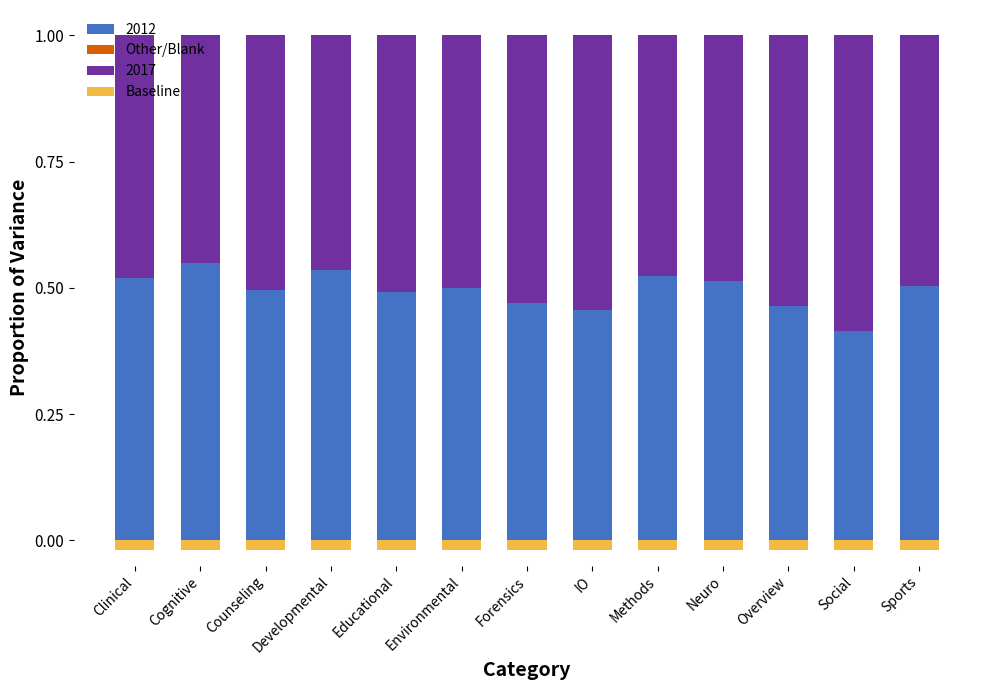

Count the number of categories in the chart.

13